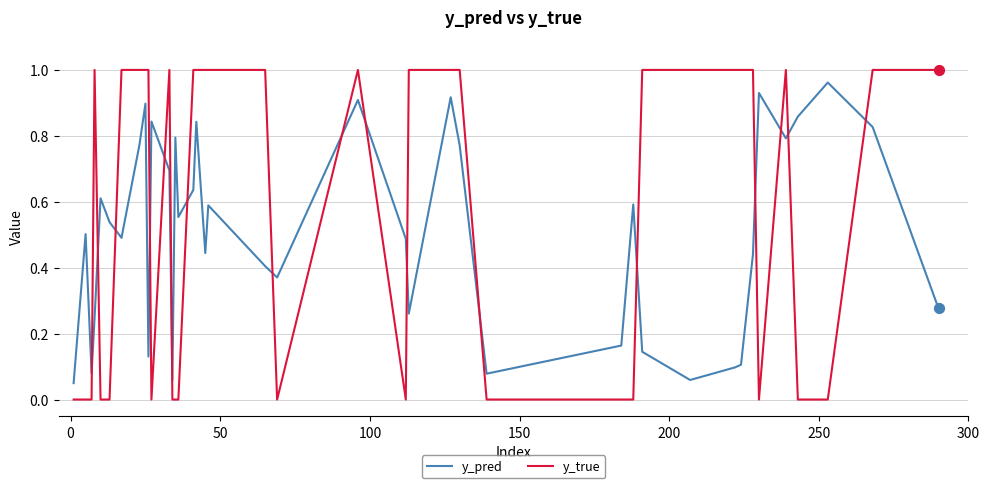

At how many categories does at least one series exceed 0?

40